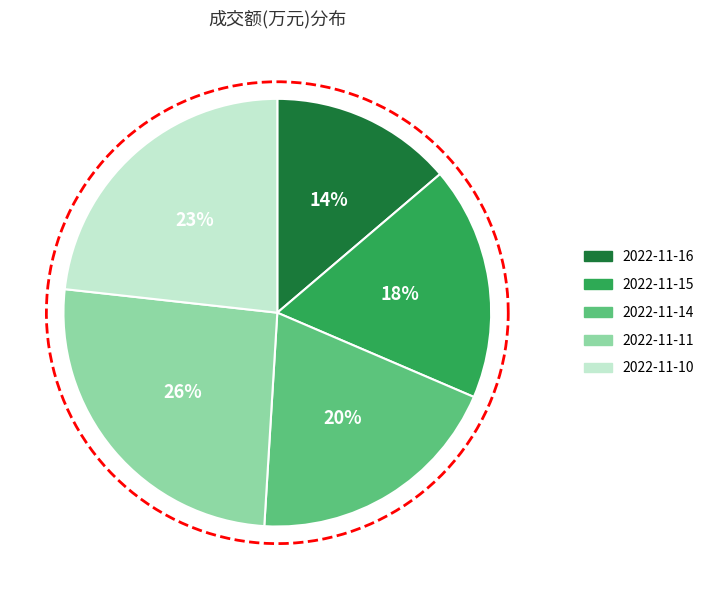

To the nearest percent, what is the combined percentage of 2022-11-16 and 2022-11-10?

37%